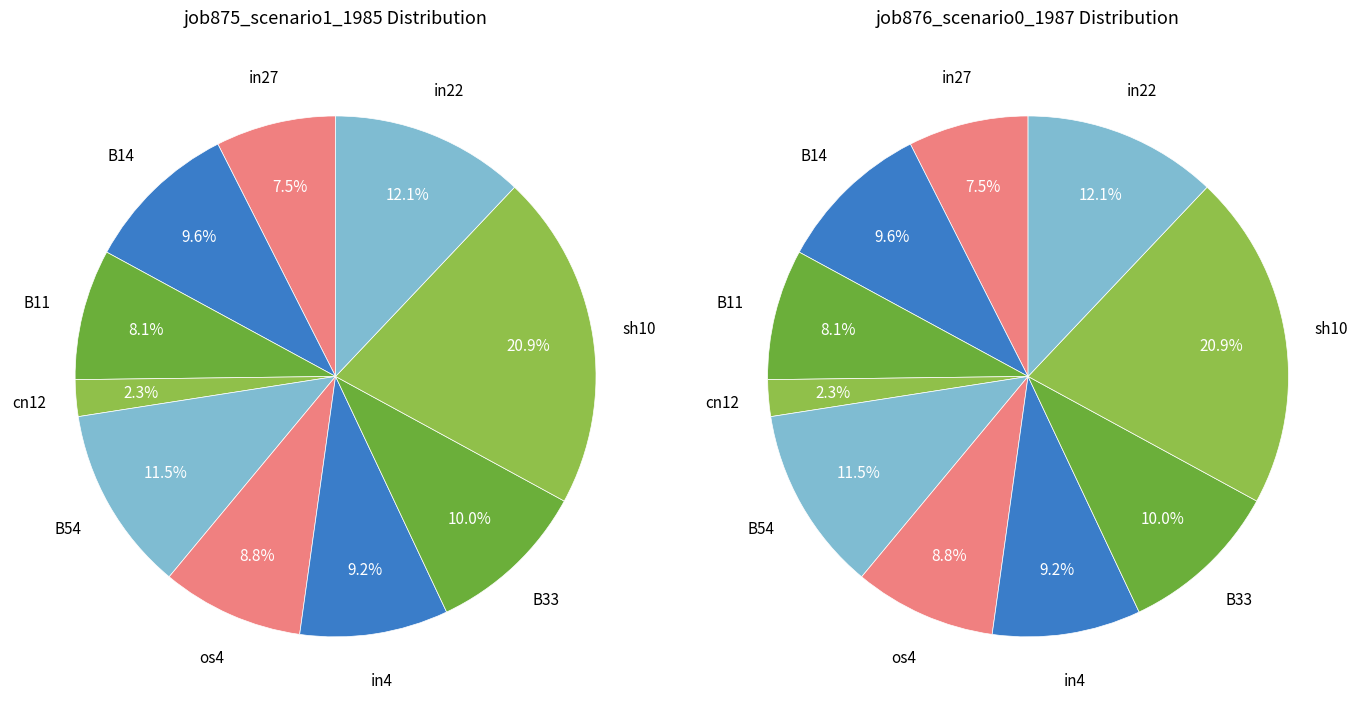

True or false: cn12 accounts for 1% of the total.

False